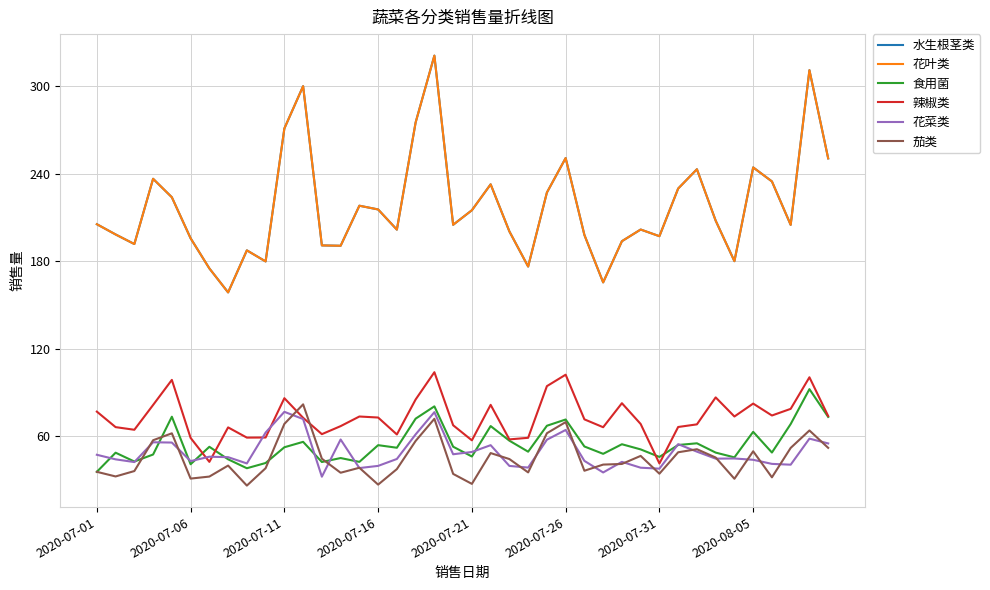

Reading left to right, list all the values displayed in this chart.

水生根茎类: 205.4	198.4	191.8	236.6	223.9	195.7	175.1	158.6	187.4	179.8	271.1	300.2	190.8	190.6	218.1	215.5	201.7	275.3	321.2	205.0	215.0	232.8	200.4	176.3	227.1	250.8	198.0	165.4	193.7	201.7	197.2	229.9	243.1	207.8	180.0	244.4	234.8	204.9	311.2	250.6
花叶类: 205.4	198.4	191.8	236.6	223.9	195.7	175.1	158.6	187.4	179.8	271.1	300.2	190.8	190.6	218.1	215.5	201.7	275.3	321.2	205.0	215.0	232.8	200.4	176.3	227.1	250.8	198.0	165.4	193.7	201.7	197.2	229.9	243.1	207.8	180.0	244.4	234.8	204.9	311.2	250.6
食用菌: 35.4	48.5	42.4	47.3	73.2	40.6	52.6	44.0	37.8	41.4	52.2	56.0	42.1	44.8	42.2	53.7	51.9	71.9	80.3	52.6	45.9	66.8	56.8	49.2	67.0	71.3	52.8	47.7	54.3	50.8	45.6	53.8	55.0	48.6	45.3	62.8	48.6	68.2	92.1	73.1
辣椒类: 76.7	66.1	64.3	81.3	98.5	58.7	42.2	65.9	58.9	58.9	85.9	72.5	61.2	66.7	73.4	72.7	61.0	85.1	103.8	67.3	57.0	81.4	57.6	58.7	94.2	102.1	71.4	66.0	82.5	68.2	41.1	66.2	68.0	86.5	73.4	82.2	74.0	78.6	100.3	73.7
花菜类: 47.1	43.9	42.1	55.7	55.5	42.7	45.7	45.4	41.1	62.3	76.6	71.6	32.0	57.6	38.0	39.5	44.2	61.1	76.4	47.4	49.0	53.7	39.4	38.3	57.4	64.1	42.9	34.9	42.2	38.2	37.5	54.4	49.2	44.4	44.5	43.6	40.8	40.3	58.2	54.9
茄类: 35.4	32.2	35.9	57.1	61.8	30.7	32.1	39.7	25.9	37.9	68.3	81.7	44.4	34.7	38.2	26.6	37.3	56.6	71.8	33.9	27.1	48.2	44.1	35.0	61.9	69.5	36.1	40.3	40.8	46.3	34.1	48.8	50.9	45.2	30.6	49.5	31.6	51.8	63.8	51.8